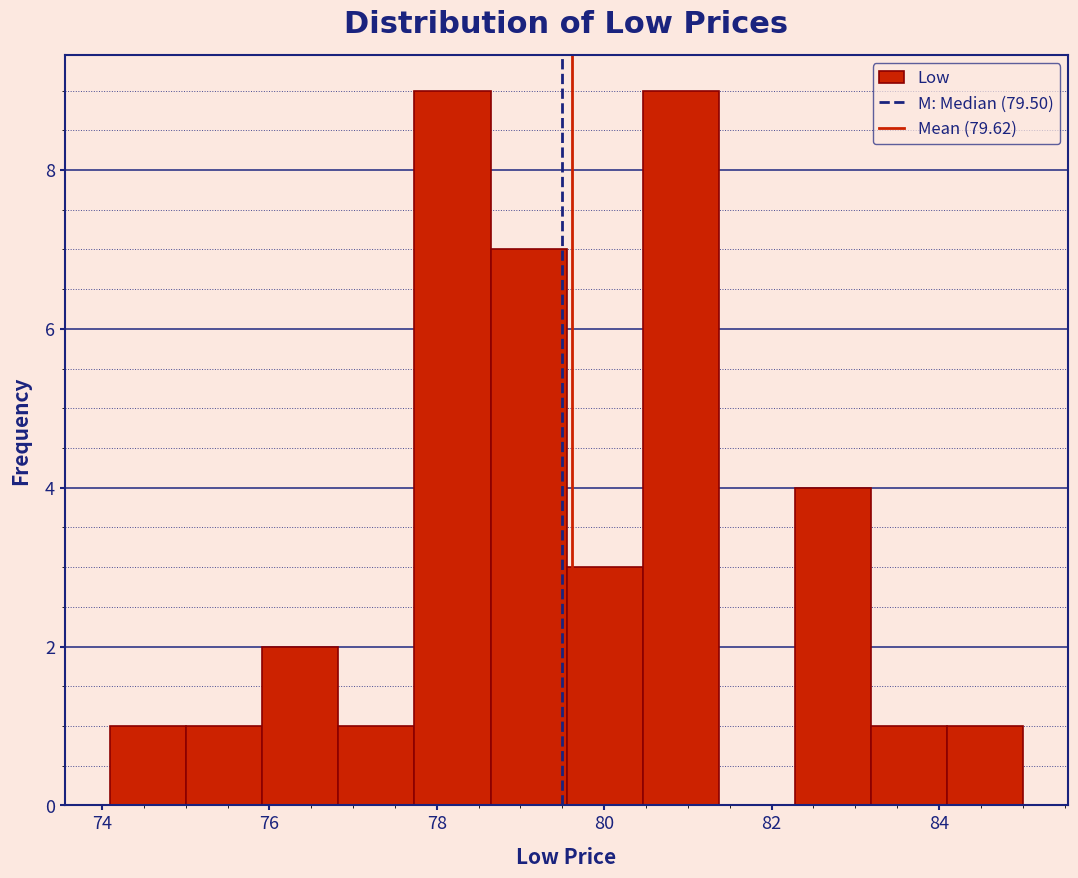

Reading left to right, list every bar in this chart as the range it spans on the x-axis followed by its height. Neither the bar edges nor the heights are printed on the chart, so give them approximately, as read against the axes.

74.0 to 75.0: 1
75.0 to 76.0: 1
76.0 to 76.8: 2
76.8 to 77.8: 1
77.8 to 78.6: 9
78.6 to 79.6: 7
79.6 to 80.4: 3
80.4 to 81.4: 9
81.4 to 82.2: 0
82.2 to 83.2: 4
83.2 to 84.0: 1
84.0 to 85.0: 1